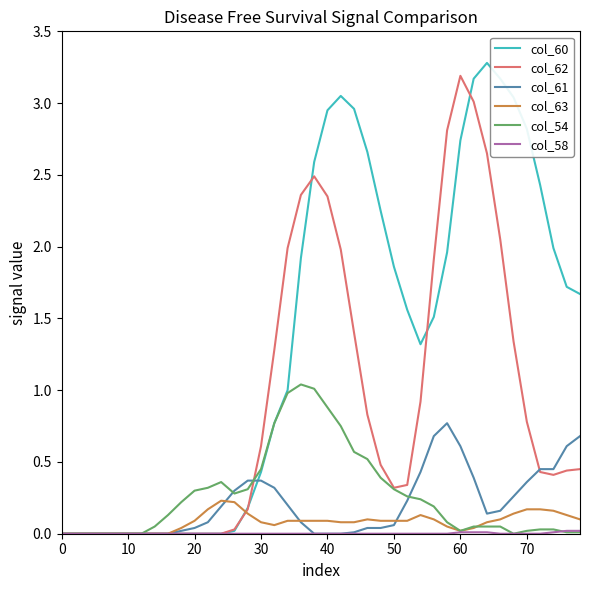

What is the highest value of the col_60 series?

3.3